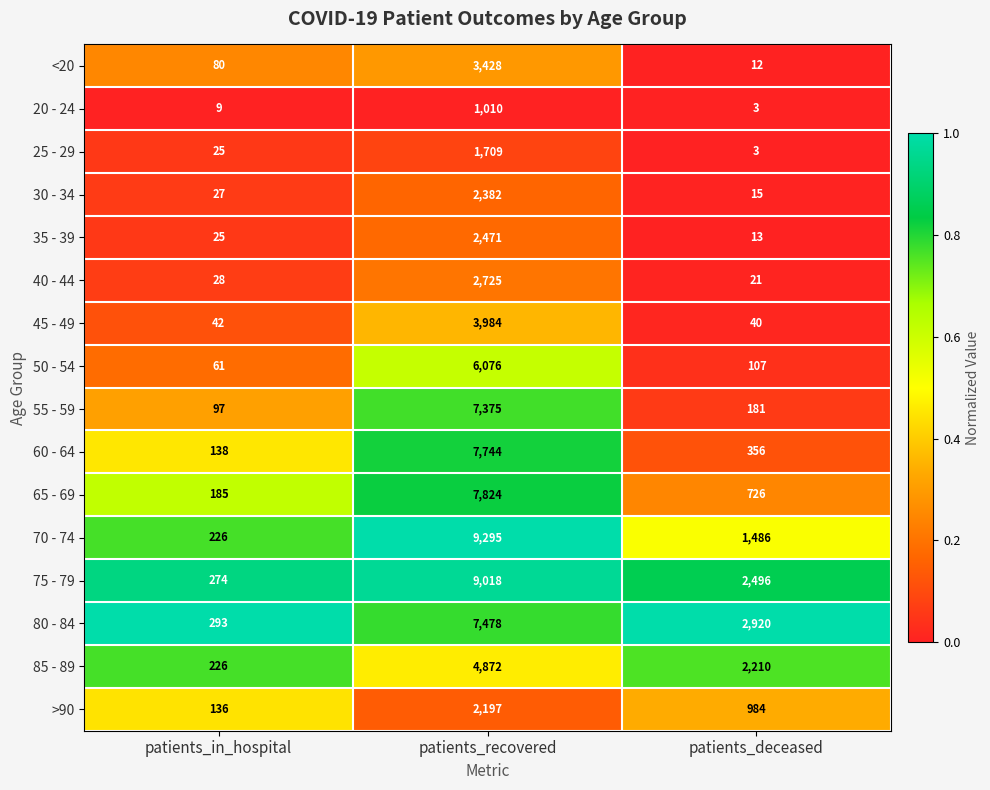

Where is 25 - 29 nearest to the value 856?

patients_in_hospital